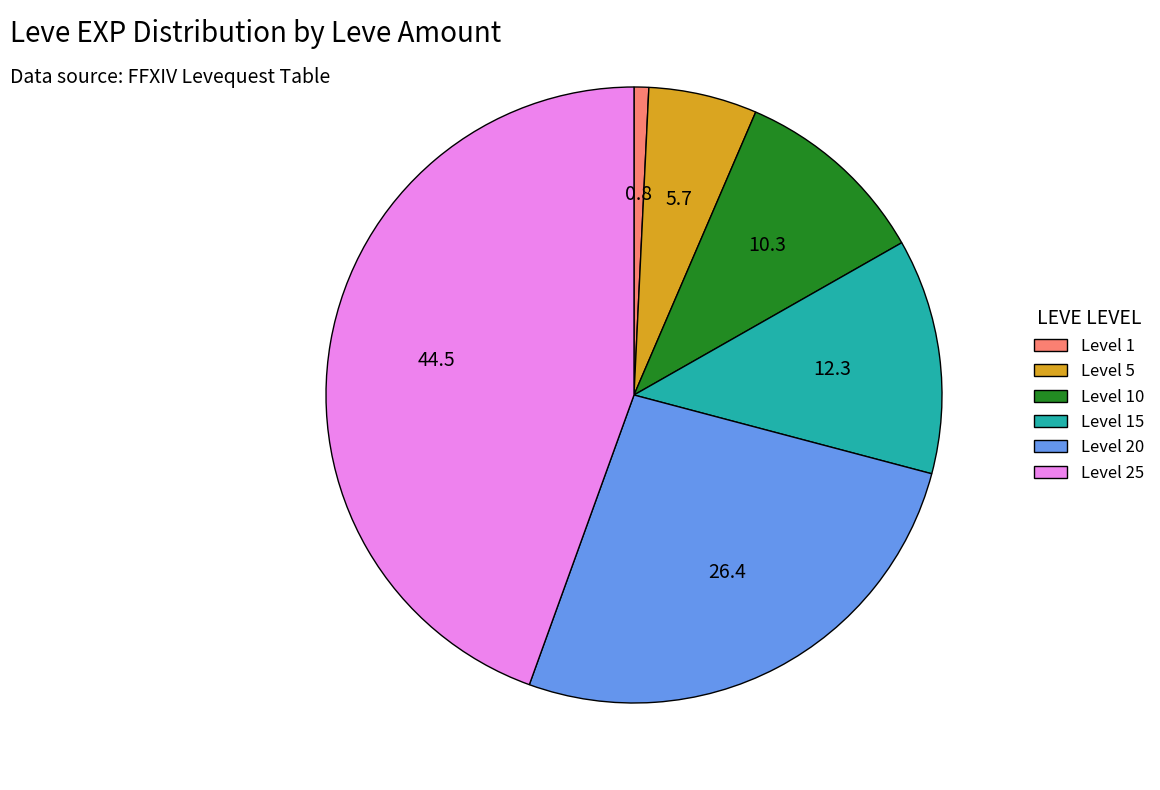

Is there any slice that represents more than half of the pie?

No